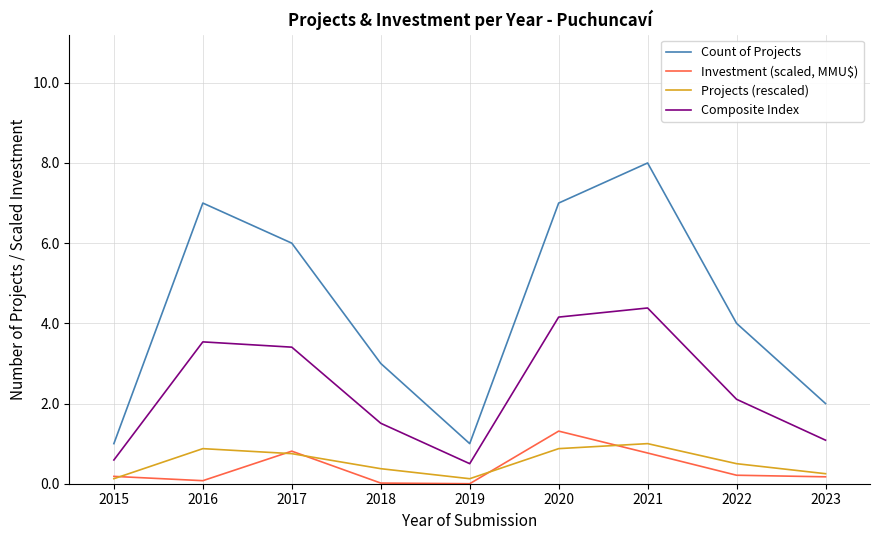

Where is Composite Index nearest to the value 2?

2022